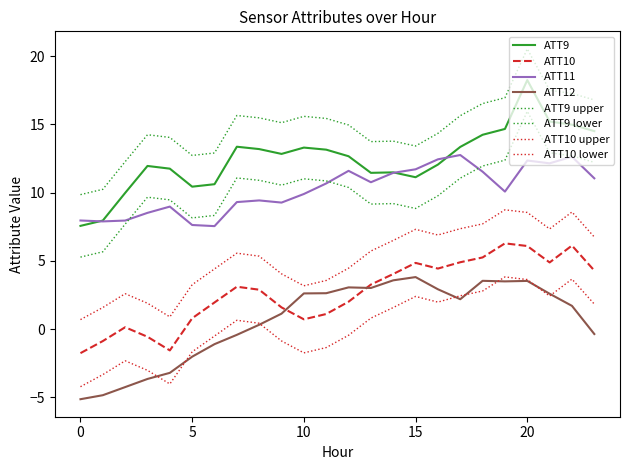

How many lines are shown in the chart?

8